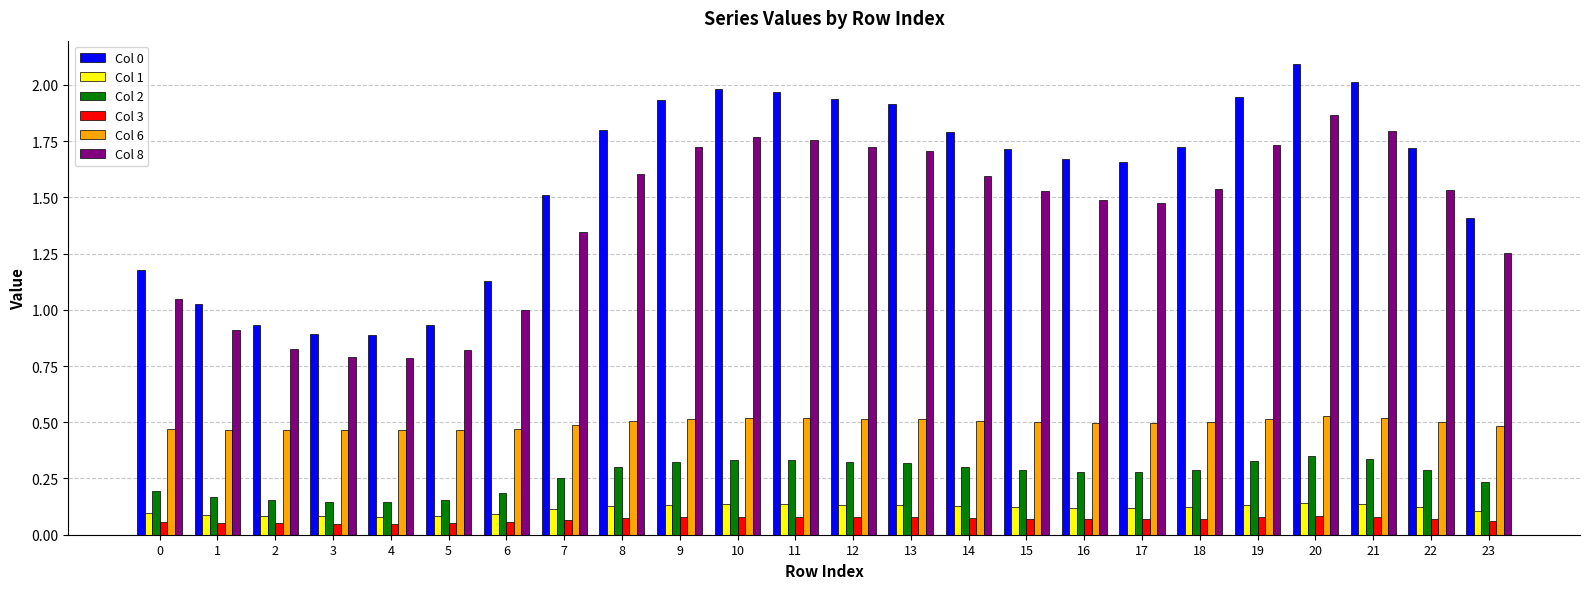

What is the difference between the highest and lowest values at 22?

1.6